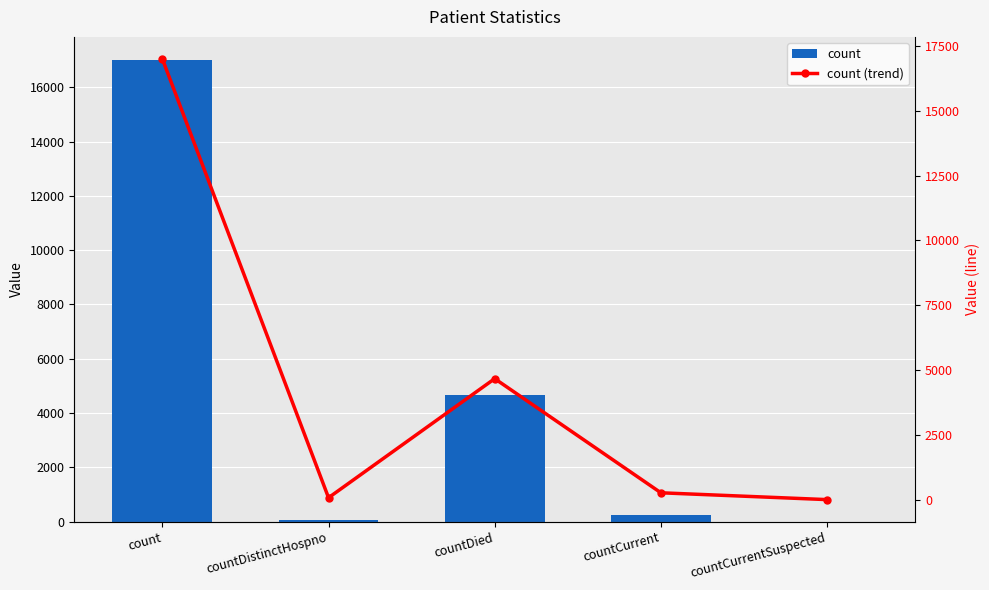

True or false: count (trend) has a value of 28487 at count.

False